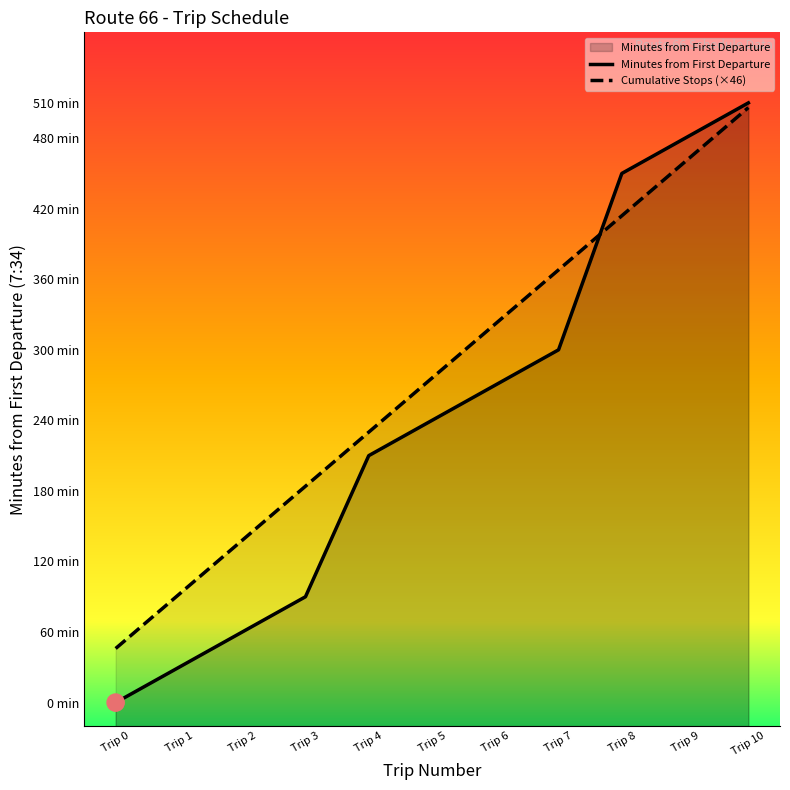

What are all the series names shown in the legend?

Minutes from First Departure, Cumulative Stops (×46)